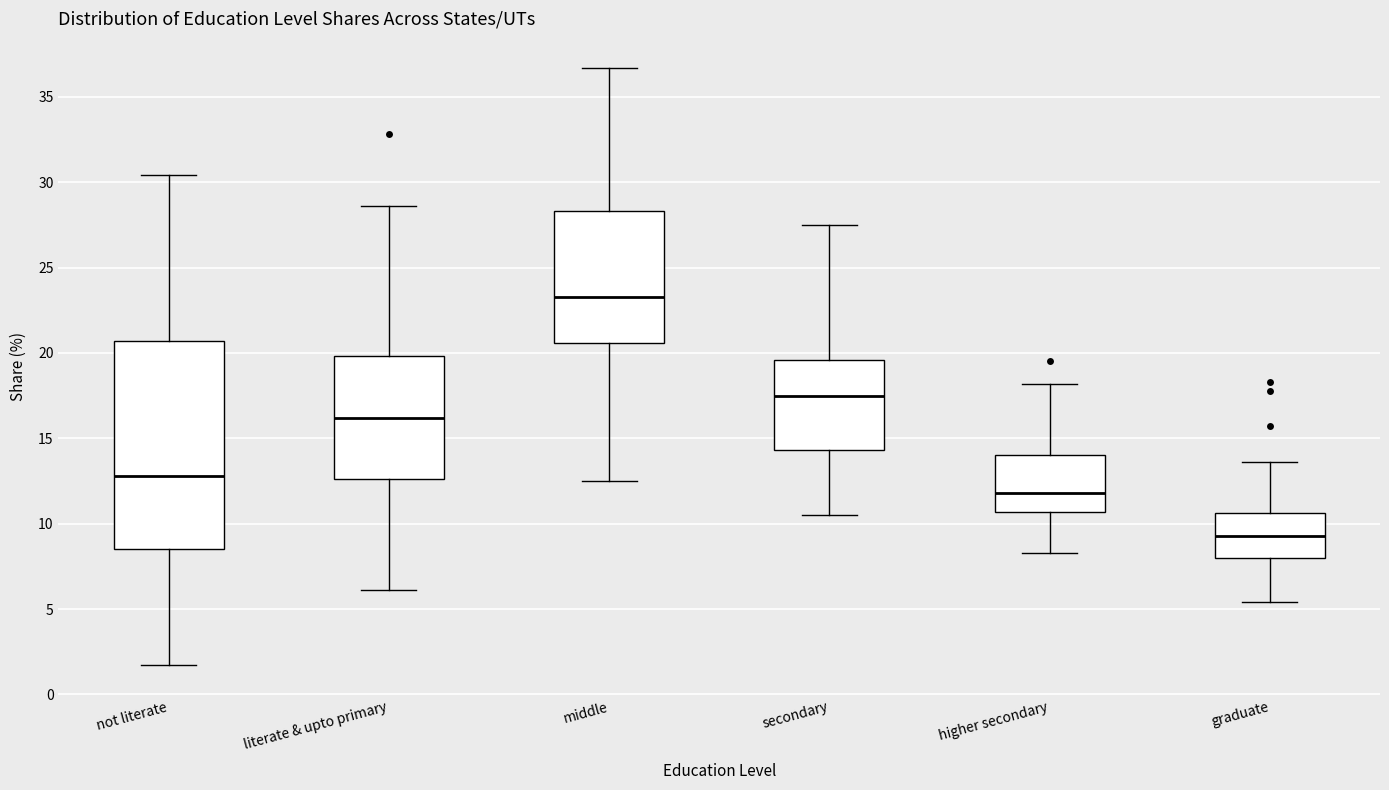

Reading left to right, transcribe this box plot: for each box, give where its median line is, the range the box spans, and where its two whiskers end, as read against the y-axis. The values are not printed on the chart, so give them approximately, as read against the axis.

not literate: median 13.0, box 8.5 to 20.5, whiskers 1.5 to 30.5
literate & upto primary: median 16.0, box 12.5 to 20.0, whiskers 6.0 to 28.5
middle: median 23.5, box 20.5 to 28.5, whiskers 12.5 to 36.5
secondary: median 17.5, box 14.5 to 19.5, whiskers 10.5 to 27.5
higher secondary: median 12.0, box 10.5 to 14.0, whiskers 8.5 to 18.0
graduate: median 9.5, box 8.0 to 10.5, whiskers 5.5 to 13.5